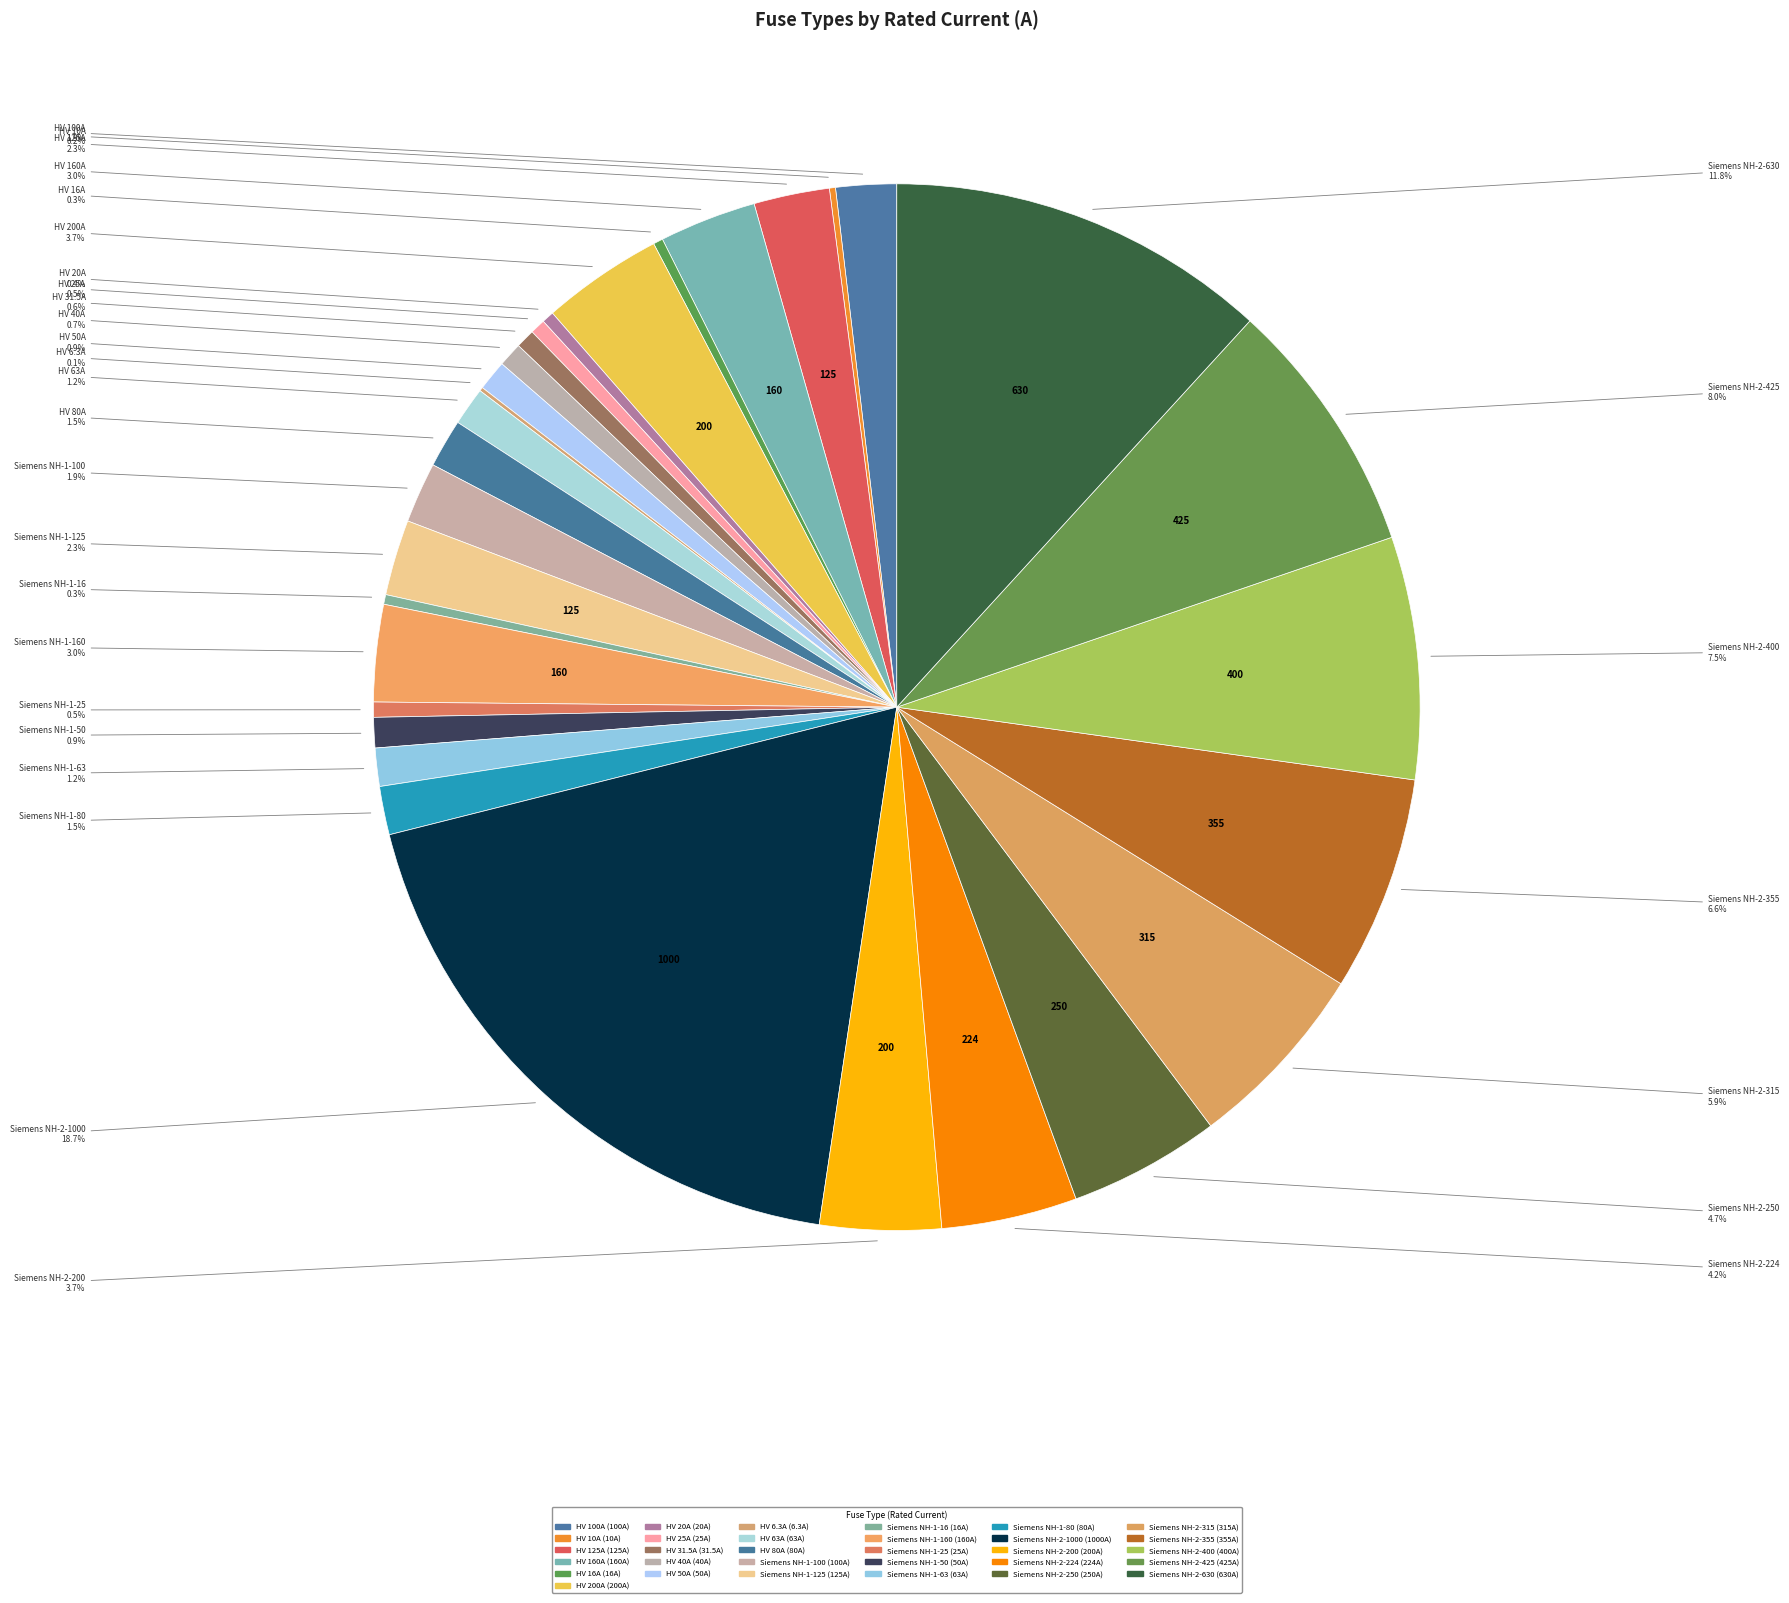

Rank the categories by value from highest to lowest.

Siemens NH-2-1000, Siemens NH-2-630, Siemens NH-2-425, Siemens NH-2-400, Siemens NH-2-355, Siemens NH-2-315, Siemens NH-2-250, Siemens NH-2-224, HV 200A, Siemens NH-2-200, HV 160A, Siemens NH-1-160, HV 125A, Siemens NH-1-125, HV 100A, Siemens NH-1-100, HV 80A, Siemens NH-1-80, HV 63A, Siemens NH-1-63, HV 50A, Siemens NH-1-50, HV 40A, HV 31.5A, HV 25A, Siemens NH-1-25, HV 20A, HV 16A, Siemens NH-1-16, HV 10A, HV 6.3A